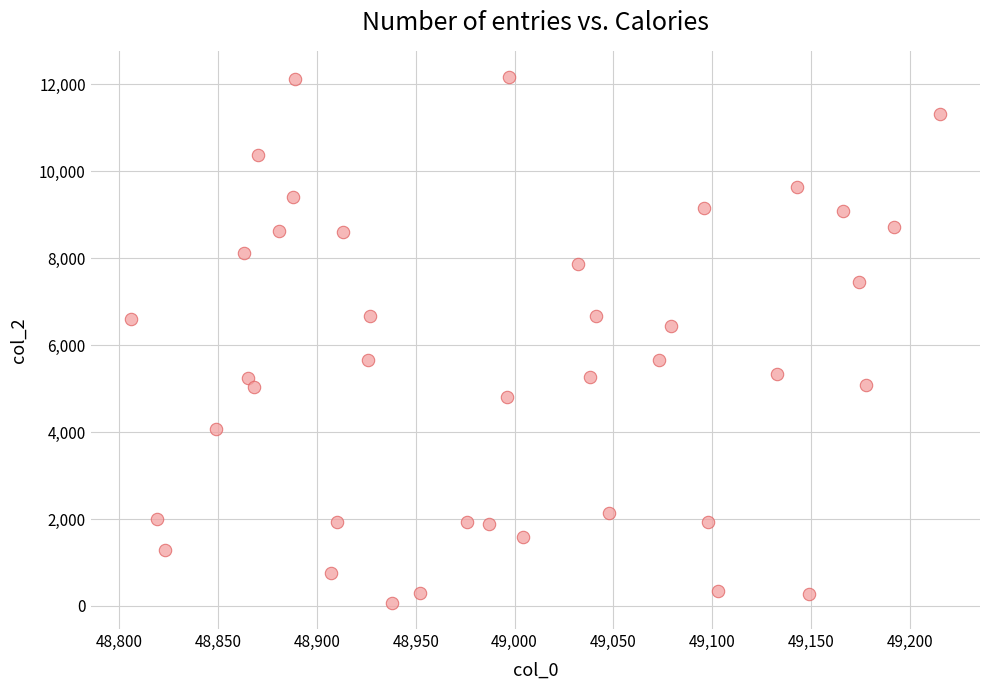

What Y value in the scatter plot is closest to 6117?

6440